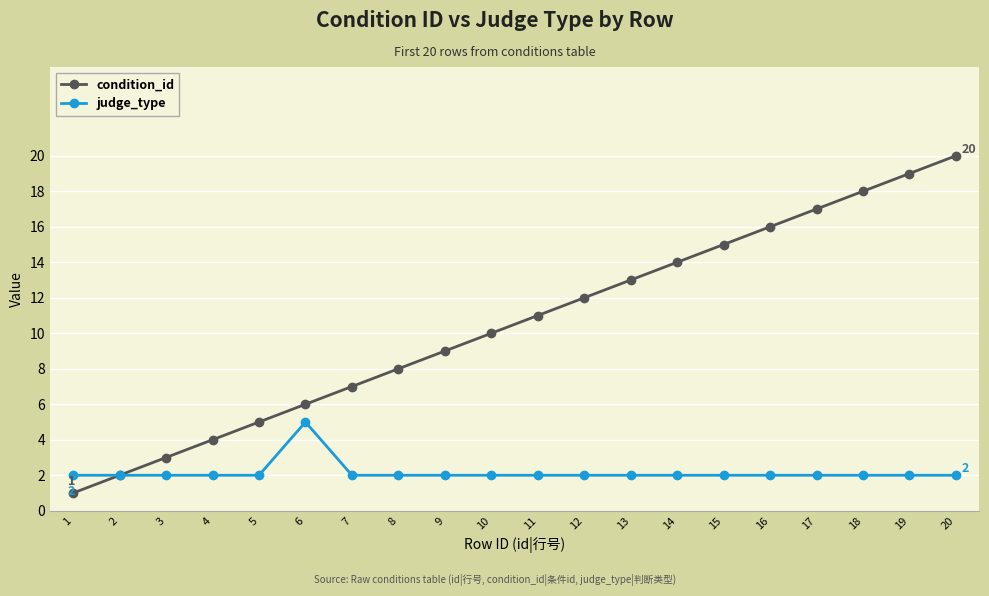

What is the difference between the maximum and second lowest values in the judge_type series?

3